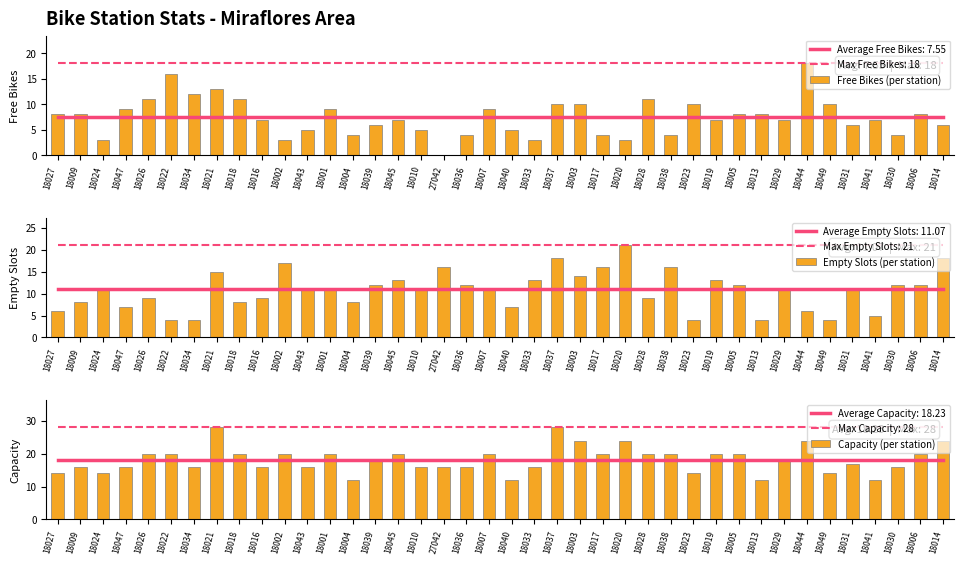

True or false: Empty Slots (per station) has a value of 3 at 18033.

False